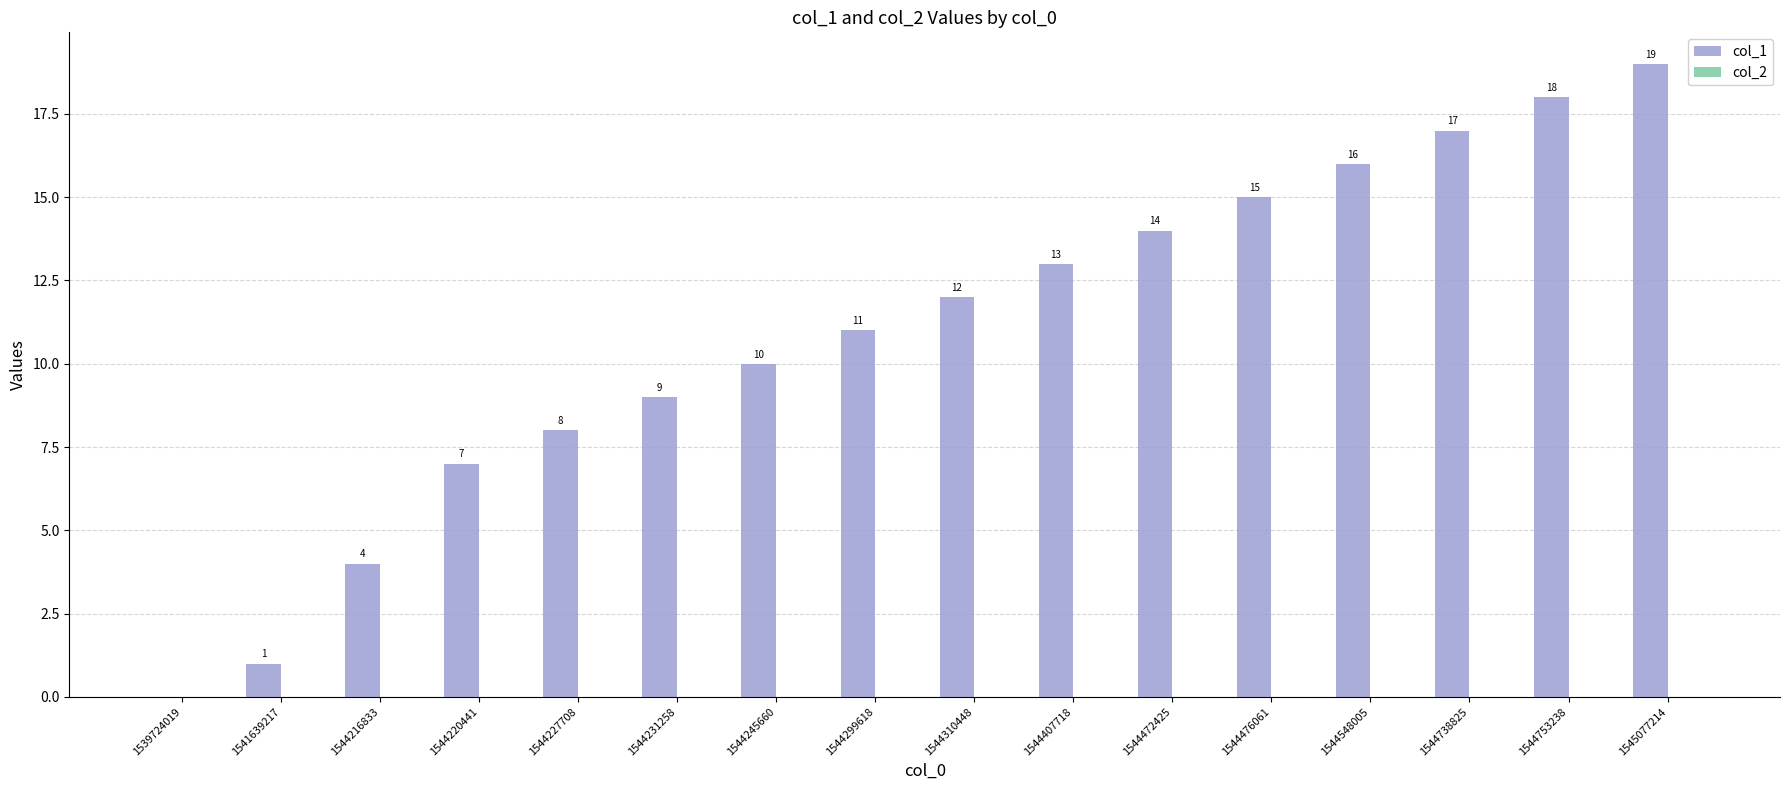

What is the approximate value at 1544472425, to the nearest 5?

15